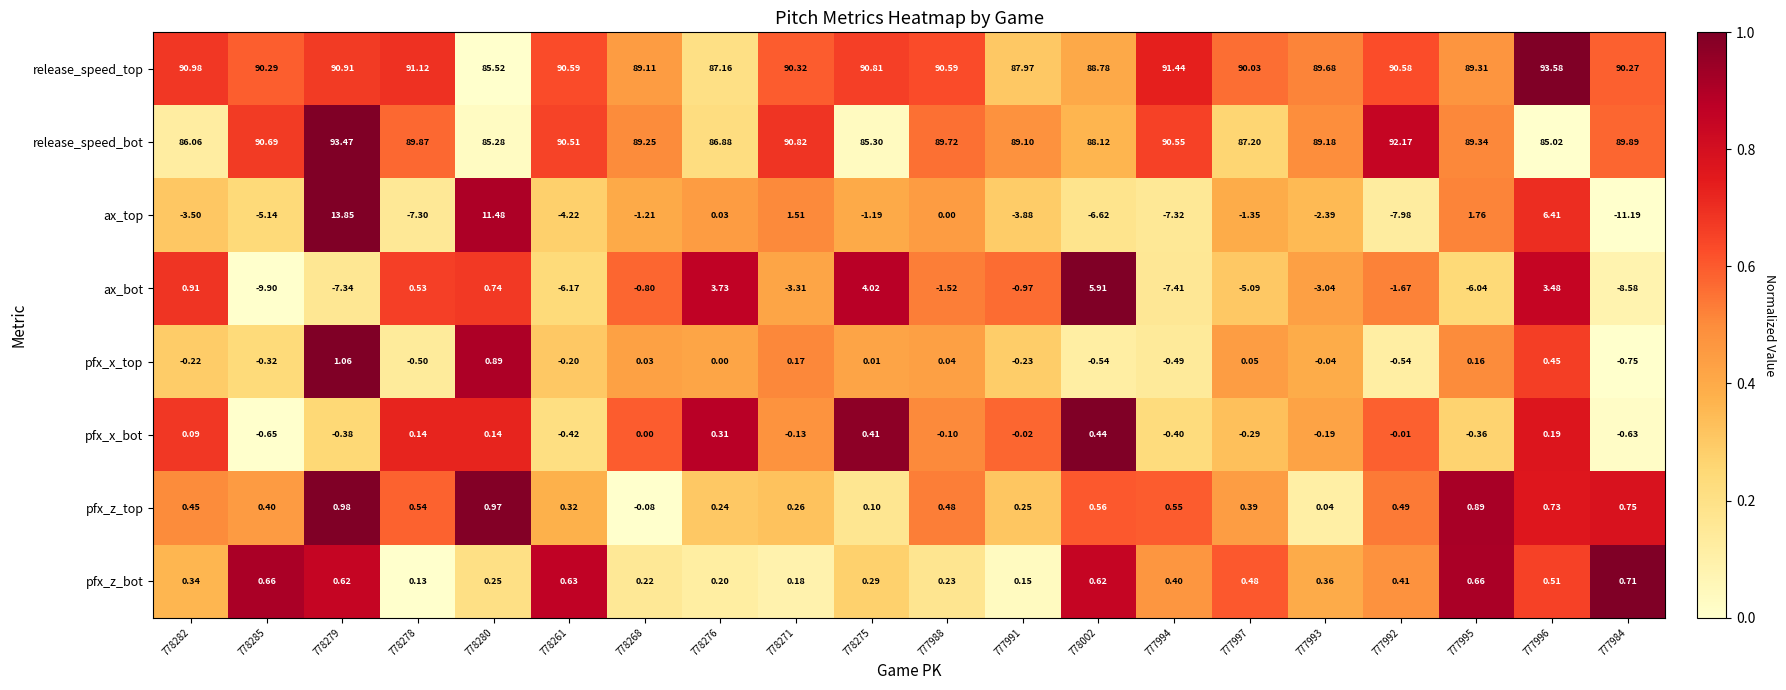

Between 778268 and 777993, which series saw the biggest shift?

ax_bot